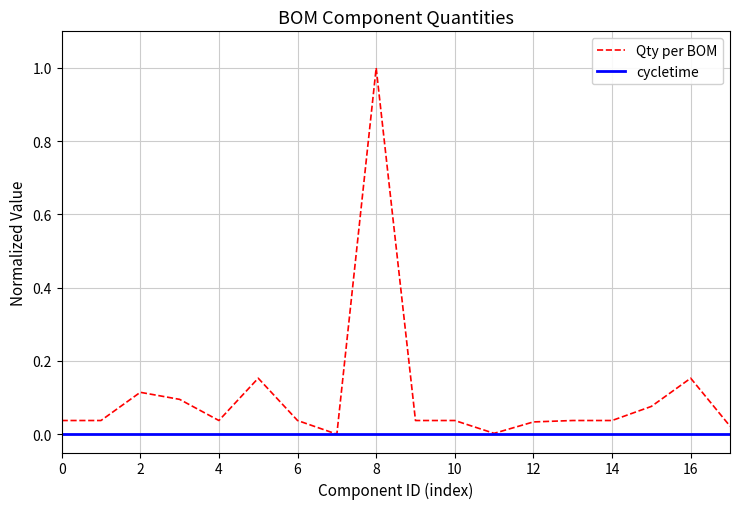

Count the number of categories in the chart.

18